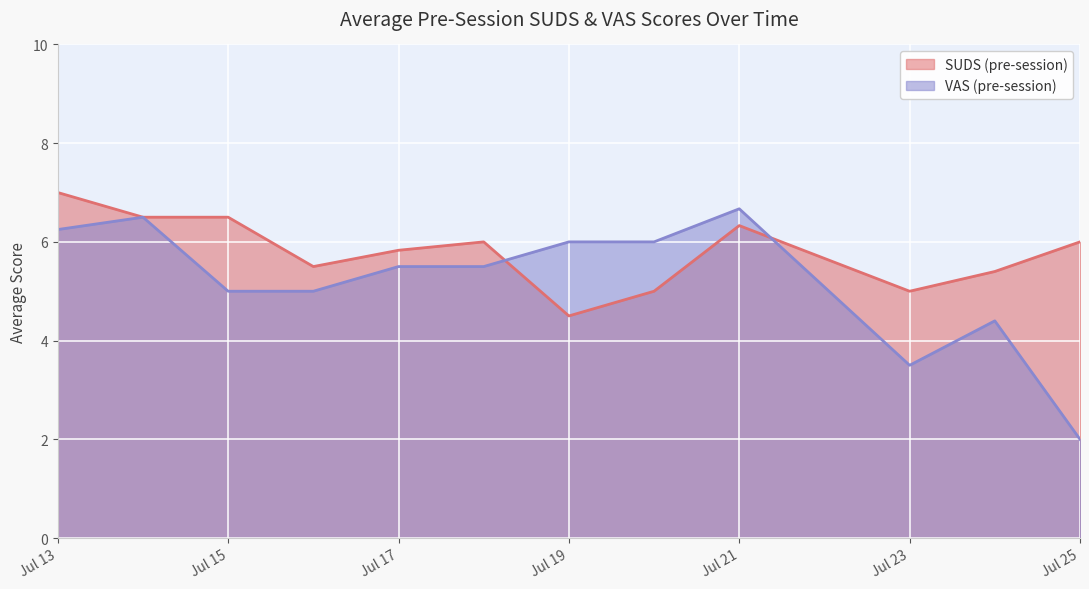

True or false: VAS (pre-session) and SUDS (pre-session) intersect in this chart.

True